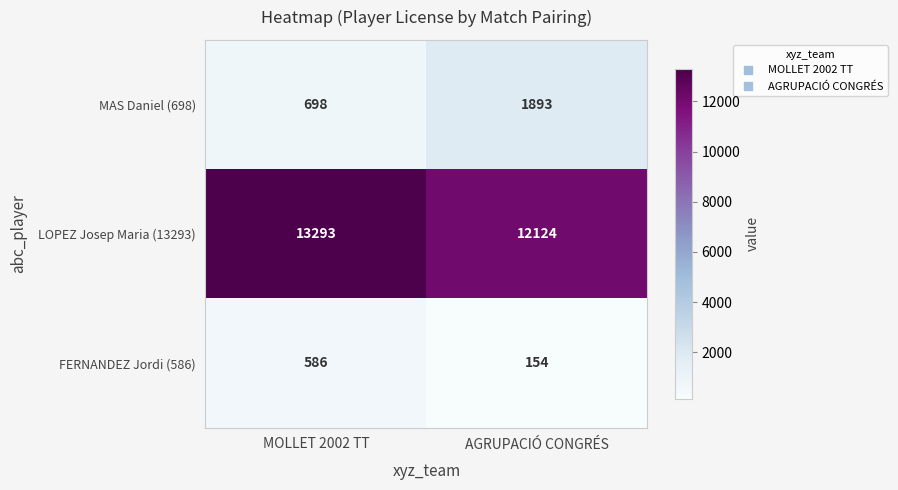

How many categories are shown in the chart?

2